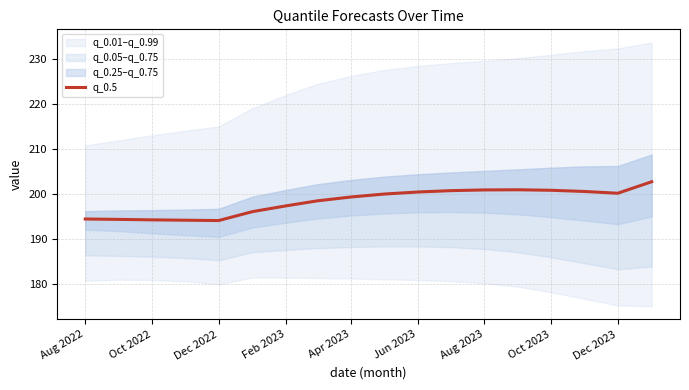

What is the minimum value for q_0.5?

194.1